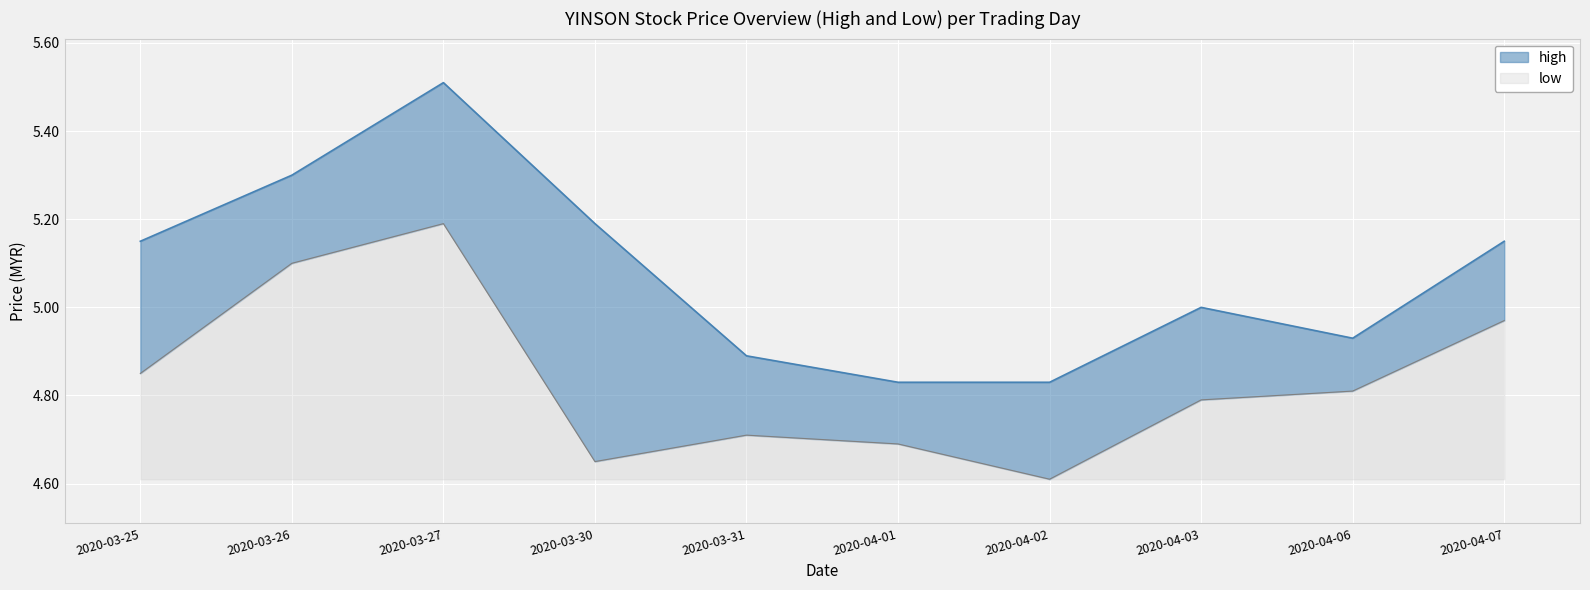

True or false: high has a value of 7.7 at 2020-03-26.

False